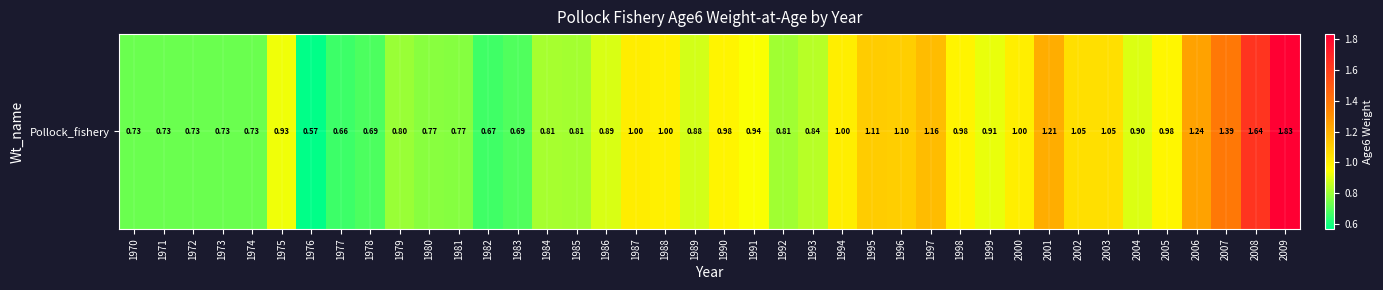

True or false: the data shows 0.4 at 1972.

False